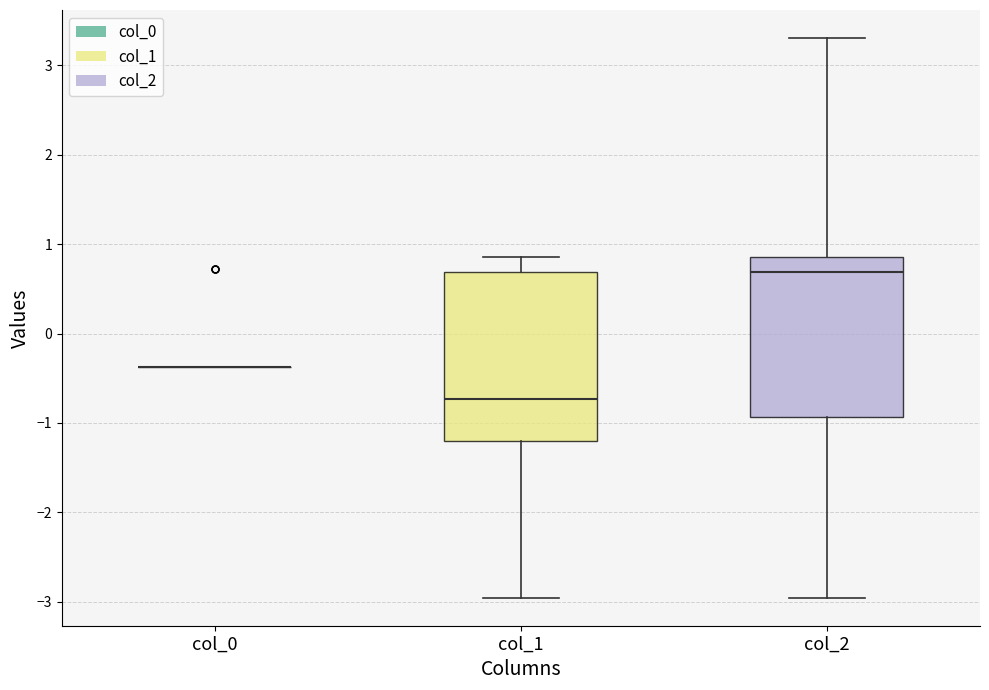

Reading left to right, read every box against the y-axis: the position of its median line, the range the box covers, and the ends of its whiskers. The values are not printed on the chart, so give them approximately, as read against the axis.

col_0: box collapsed to a line at -0.4, whiskers -0.4 to -0.4
col_1: median -0.7, box -1.2 to 0.7, whiskers -3.0 to 0.9
col_2: median 0.7, box -0.9 to 0.9, whiskers -3.0 to 3.3